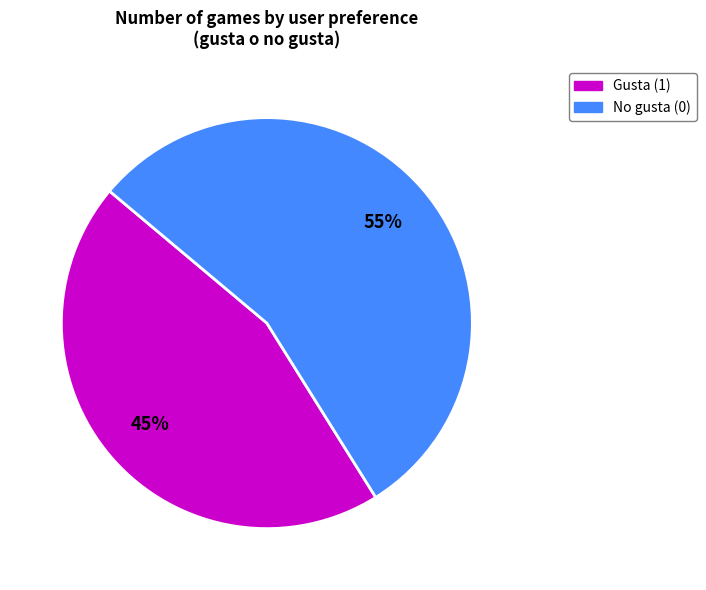

To the nearest percent, what is the difference between the largest and smallest slice percentages?

10%